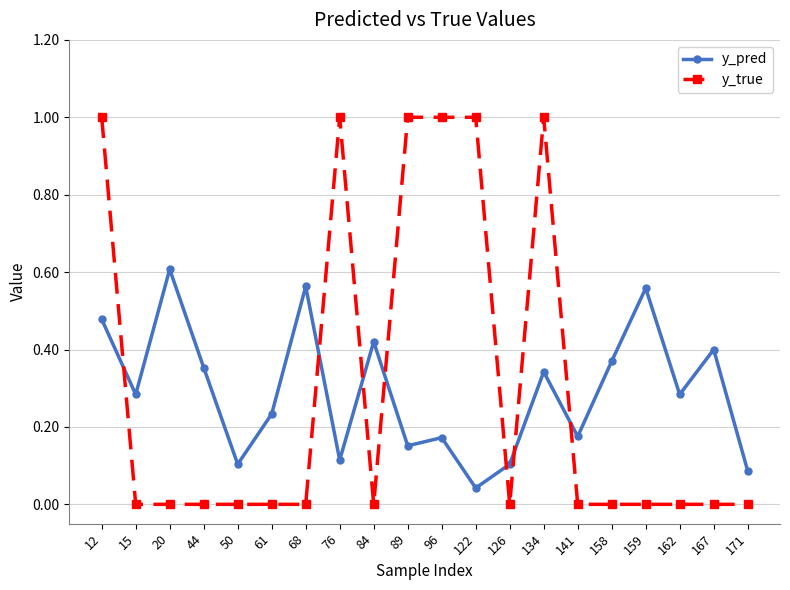

True or false: y_true has more than 1 interior local peaks.

True